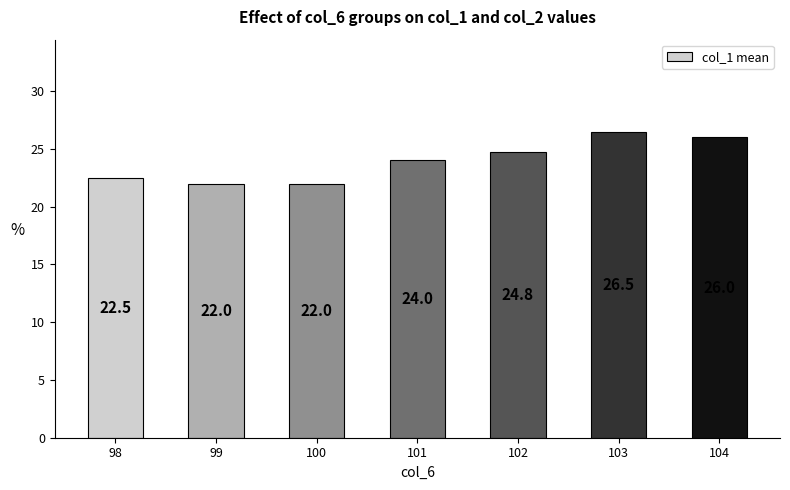

What is the sum of the values at 98 and 104?

48.5